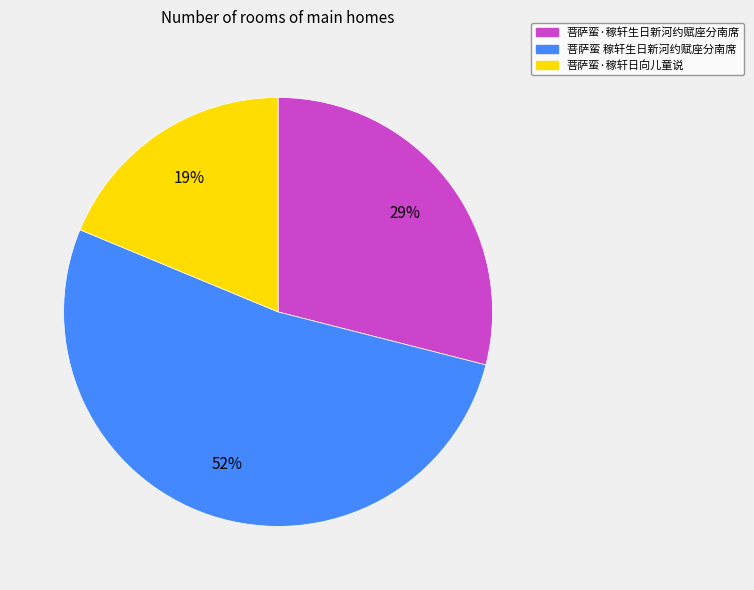

To the nearest percent, what is the combined percentage of 菩萨蛮·稼轩日向儿童说 and 菩萨蛮 稼轩生日新河约赋座分南席?

71%